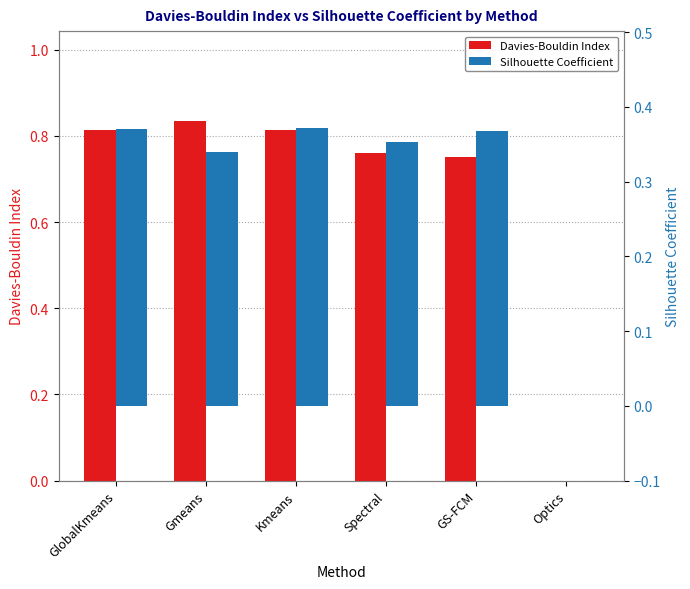

Which series has the widest spread of values?

Davies-Bouldin Index